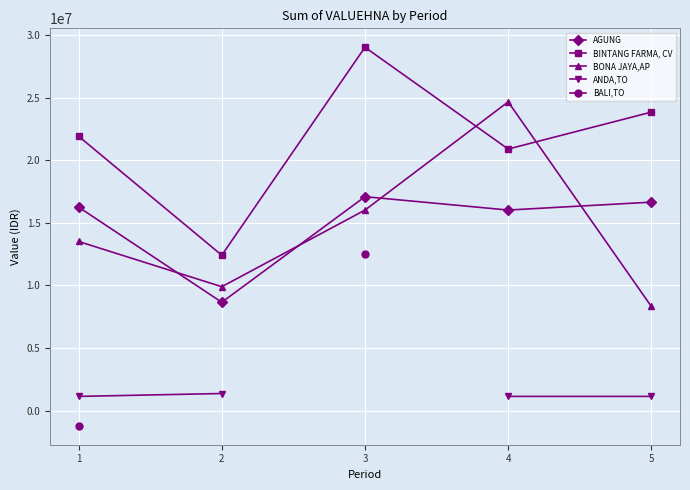

Which series has the largest total across all categories?

BINTANG FARMA, CV